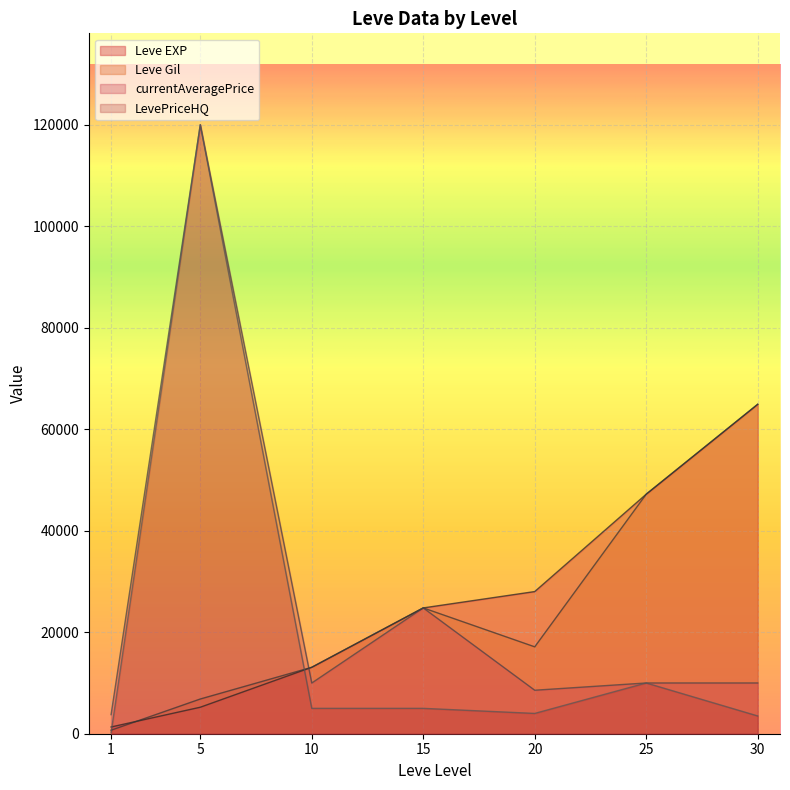

The value of LevePriceHQ at 25 is 10000. True or false?

True